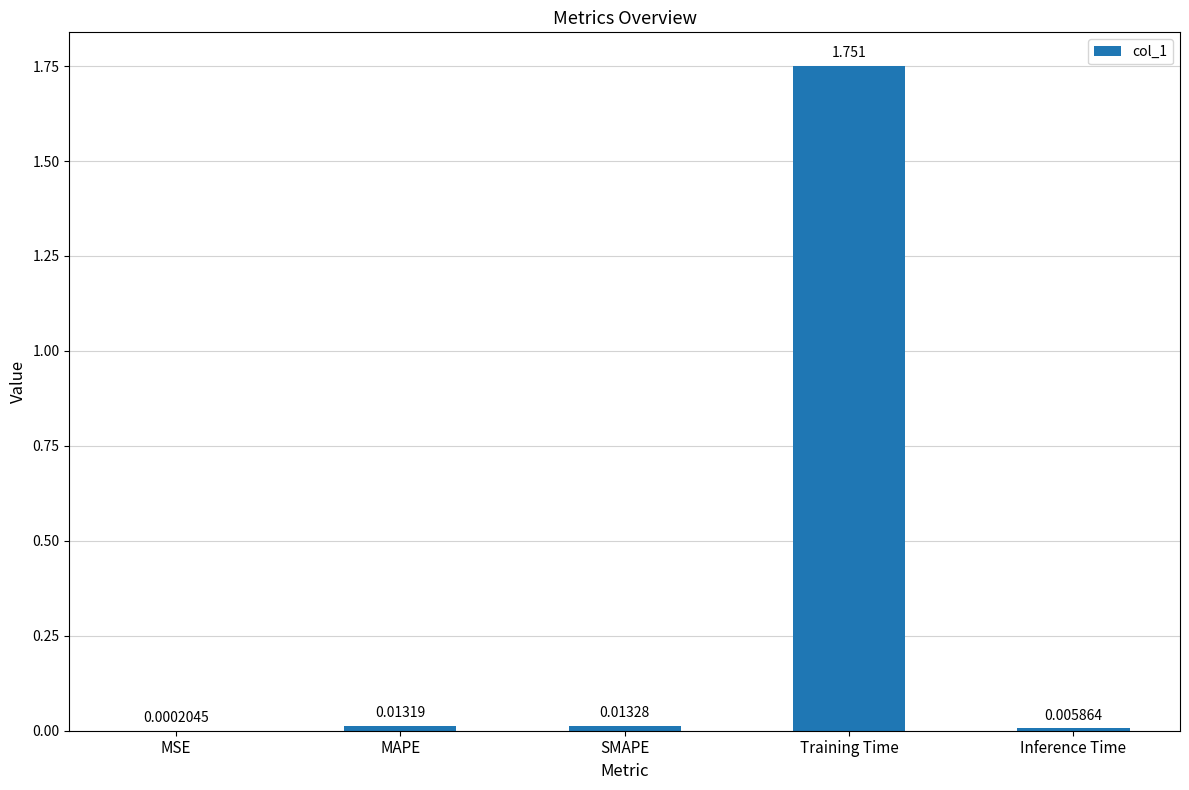

Which label corresponds to the largest value in the chart?

Training Time